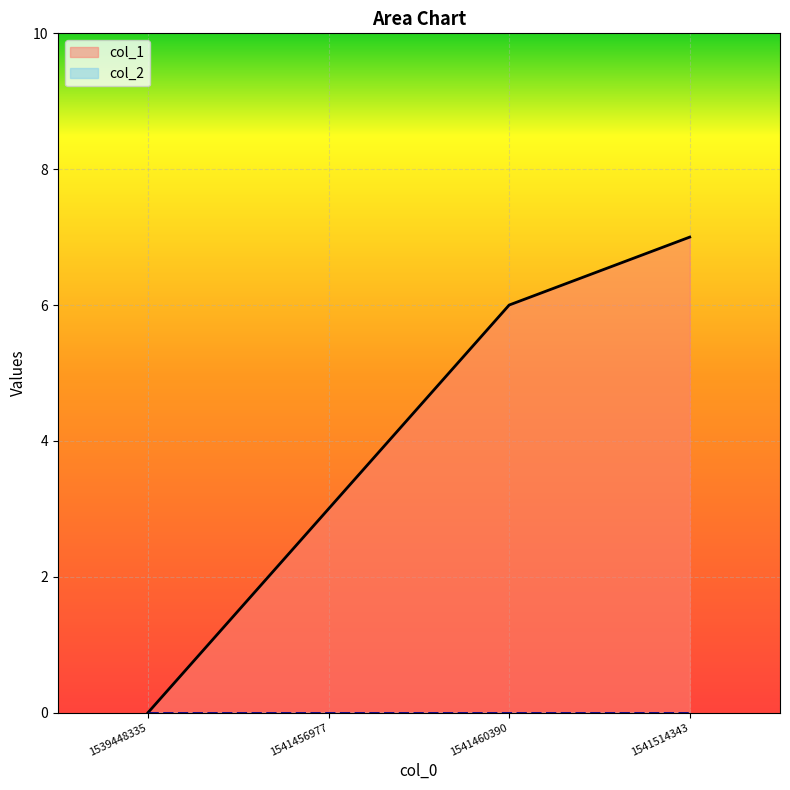

Rank the categories by value from highest to lowest.

1541514343, 1541460390, 1541456977, 1539448335